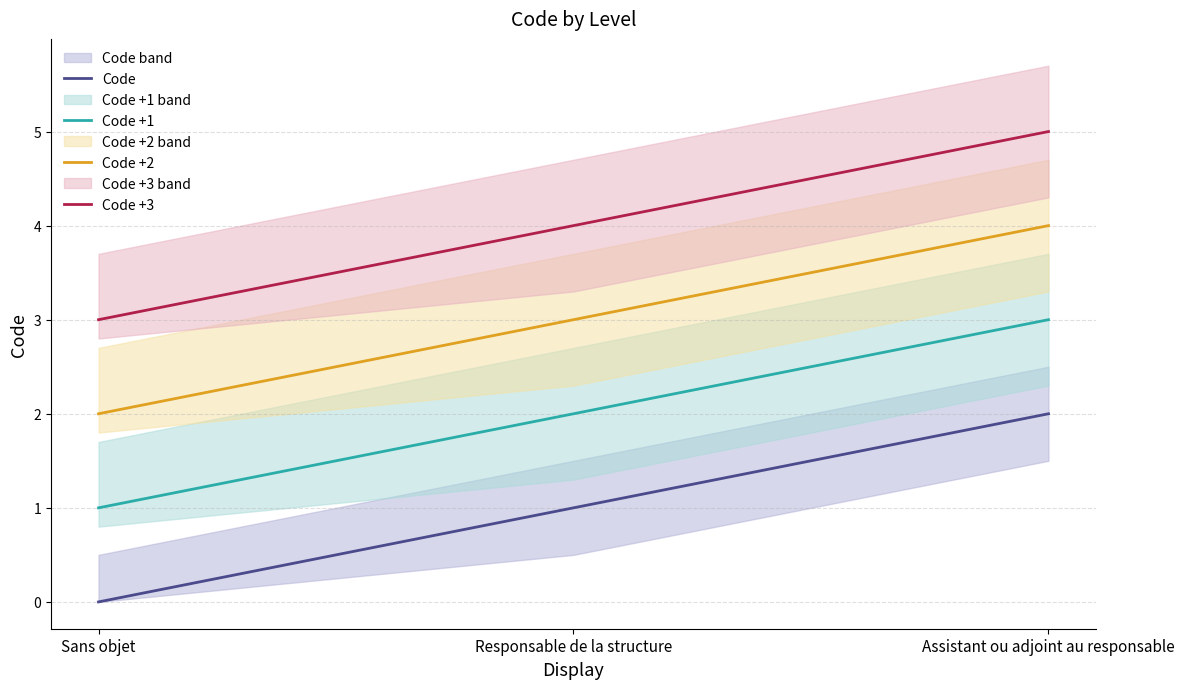

Rank the series by their maximum value, from lowest to highest.

Code, Code +1, Code +2, Code +3